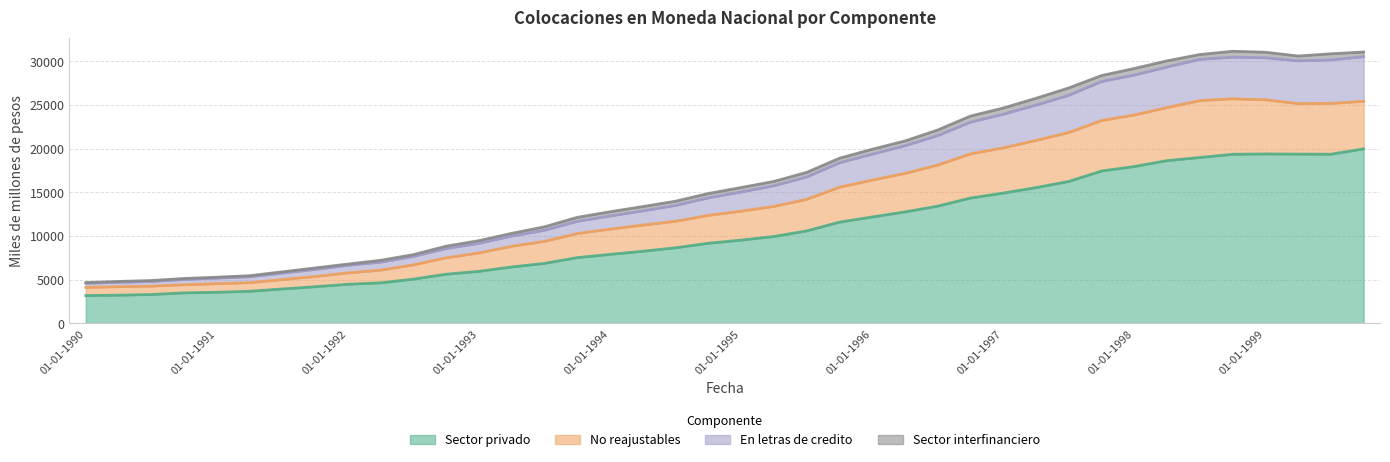

What is the highest value of the Sector privado series?

19980